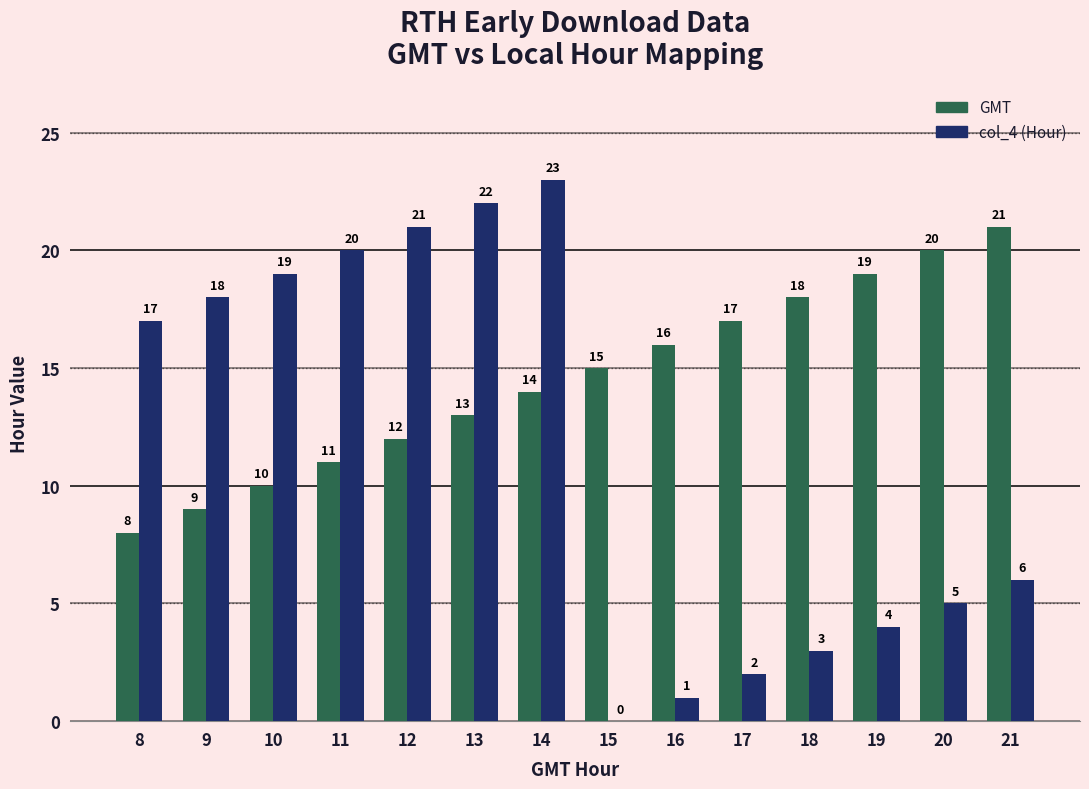

Read the col_4 (Hour) value at 13.

22